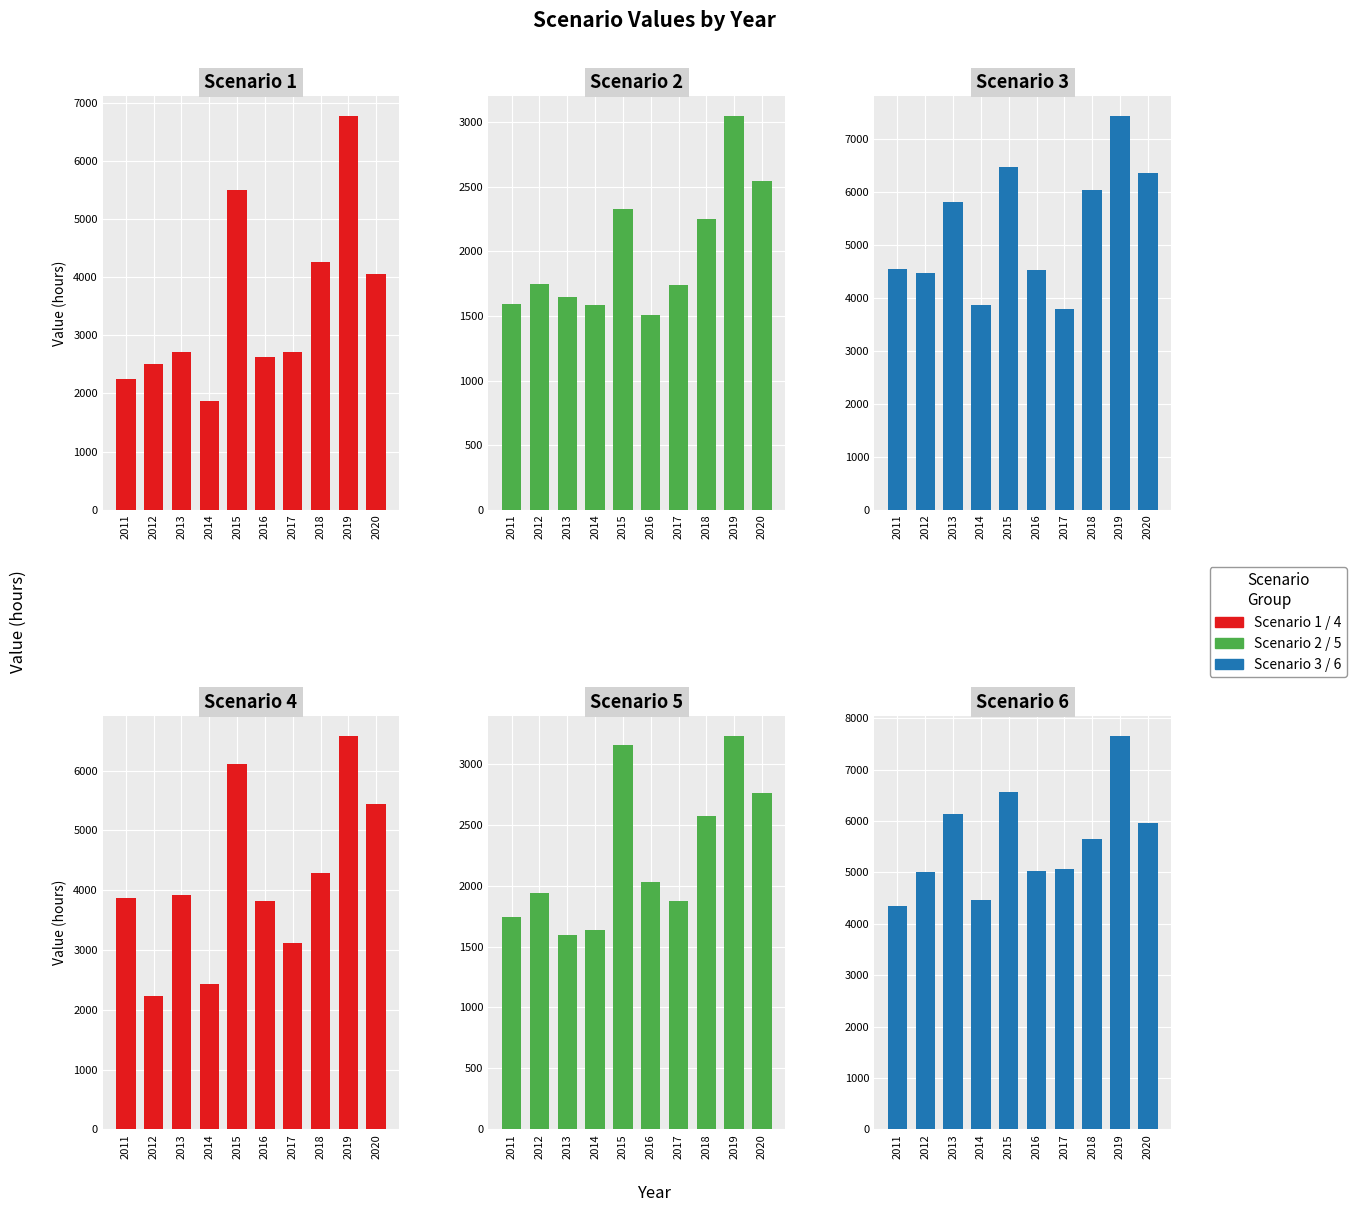

The value of Scenario 5 at 2017 is 560. True or false?

False